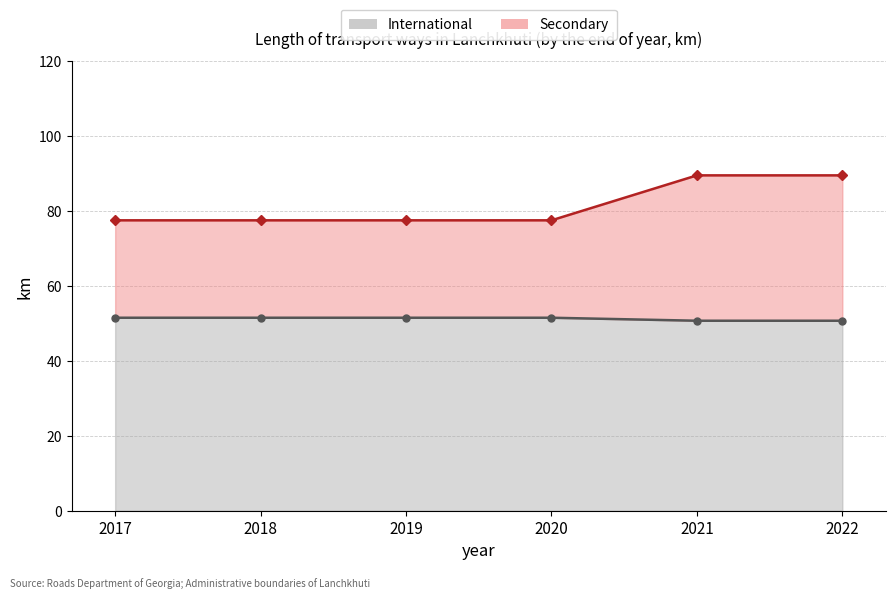

What is the value of the Secondary point at the 4th from the left?

77.5